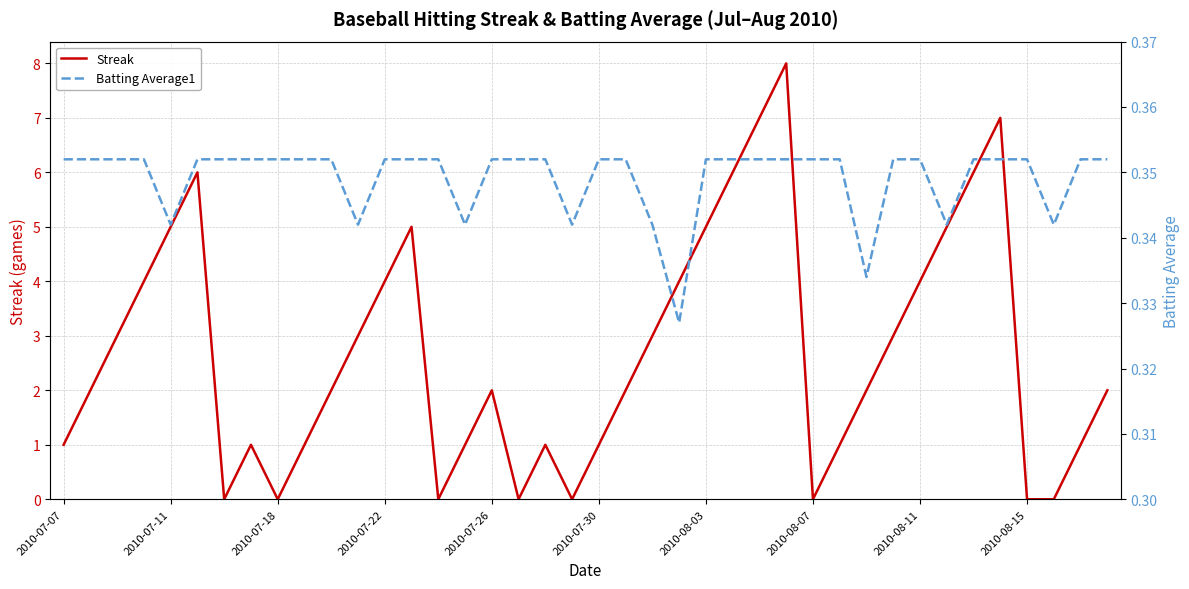

What is the maximum value for Batting Average1?

0.4